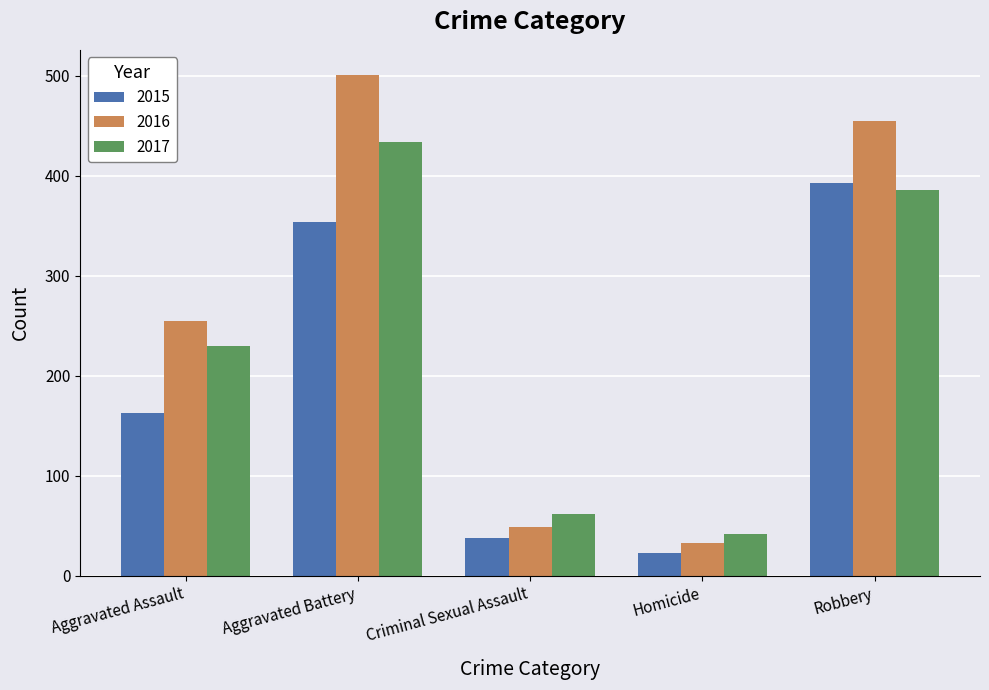

At which category is the sum across all series the highest?

Aggravated Battery